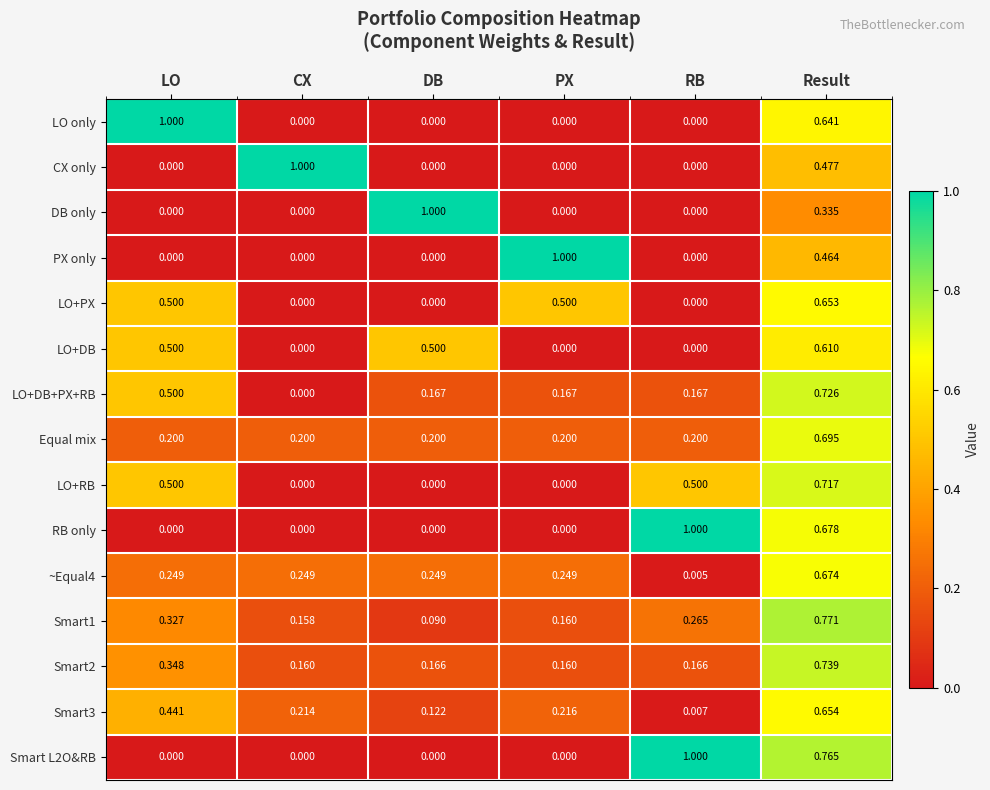

At which category is the sum across all series the highest?

Result